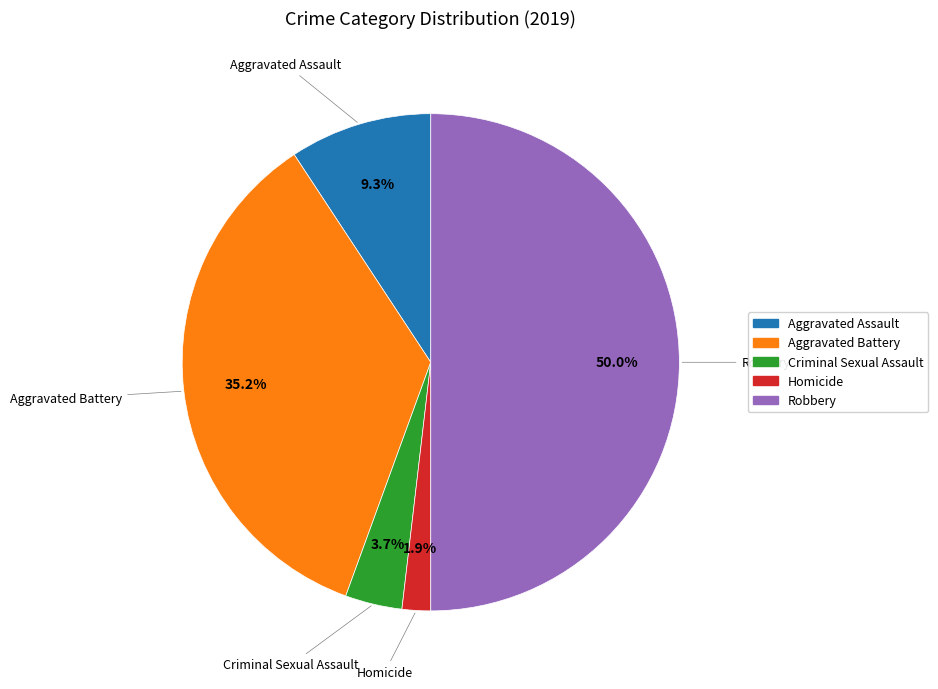

What is the smallest slice in the pie chart?

Homicide